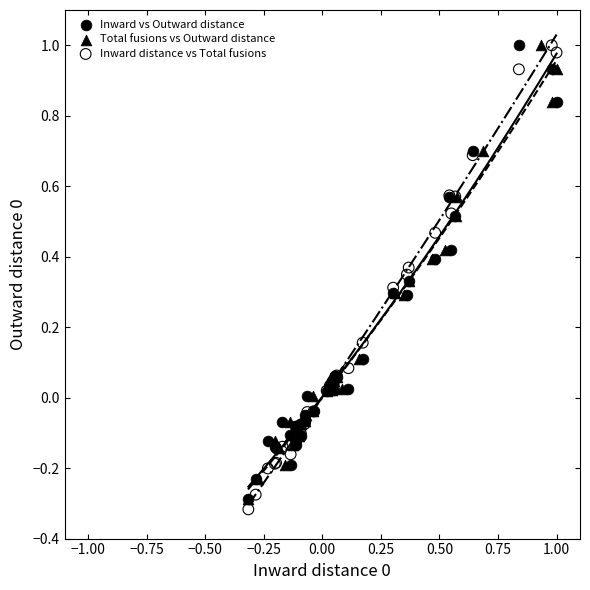

Which series contains the lowest Y value?

Inward distance vs Total fusions